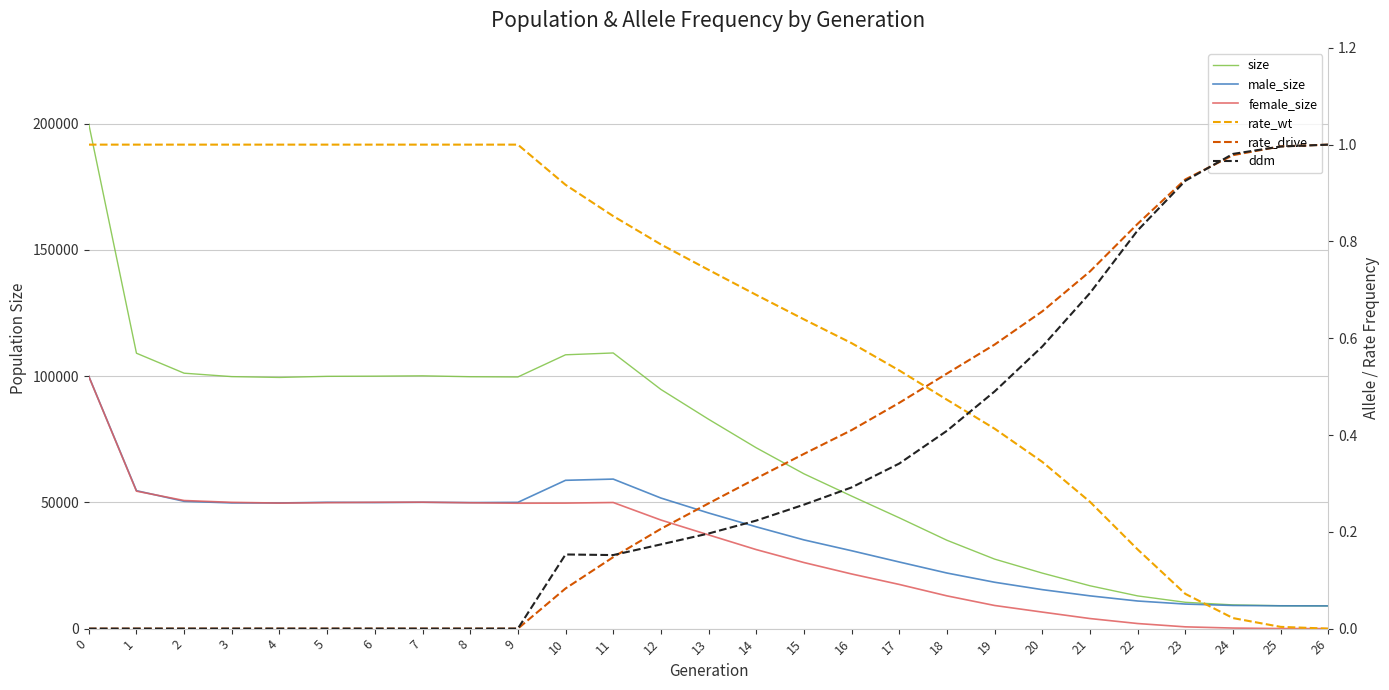

At 23, list the series in order from smallest to largest.

rate_wt, ddm, rate_drive, female_size, male_size, size